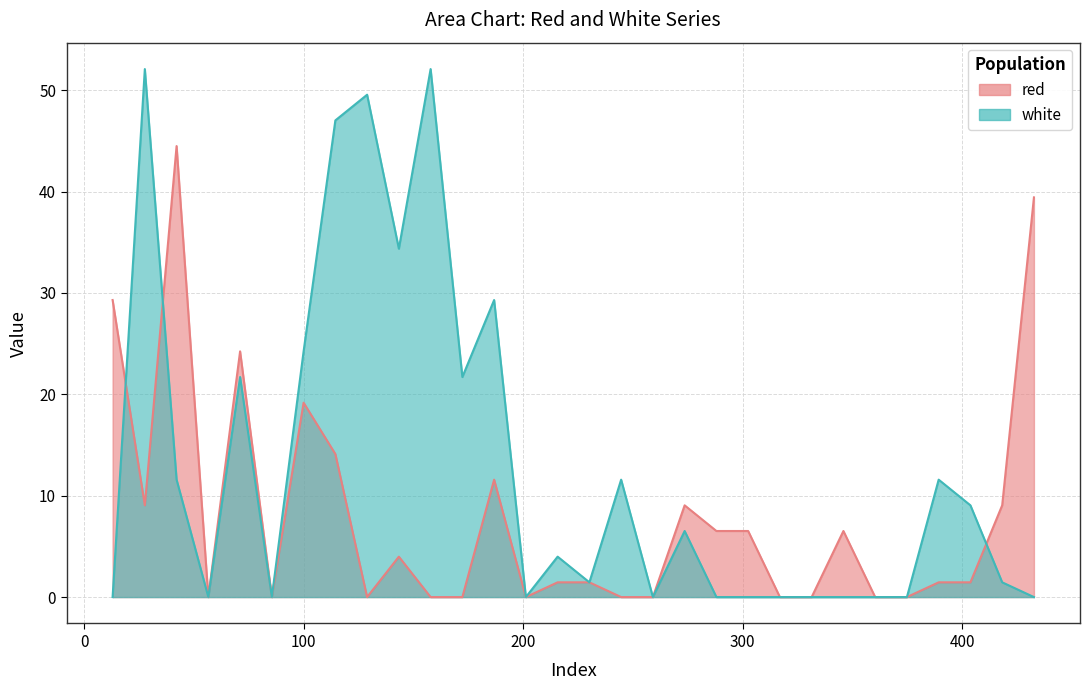

What is the label of the 18th point from the right?

186.8335